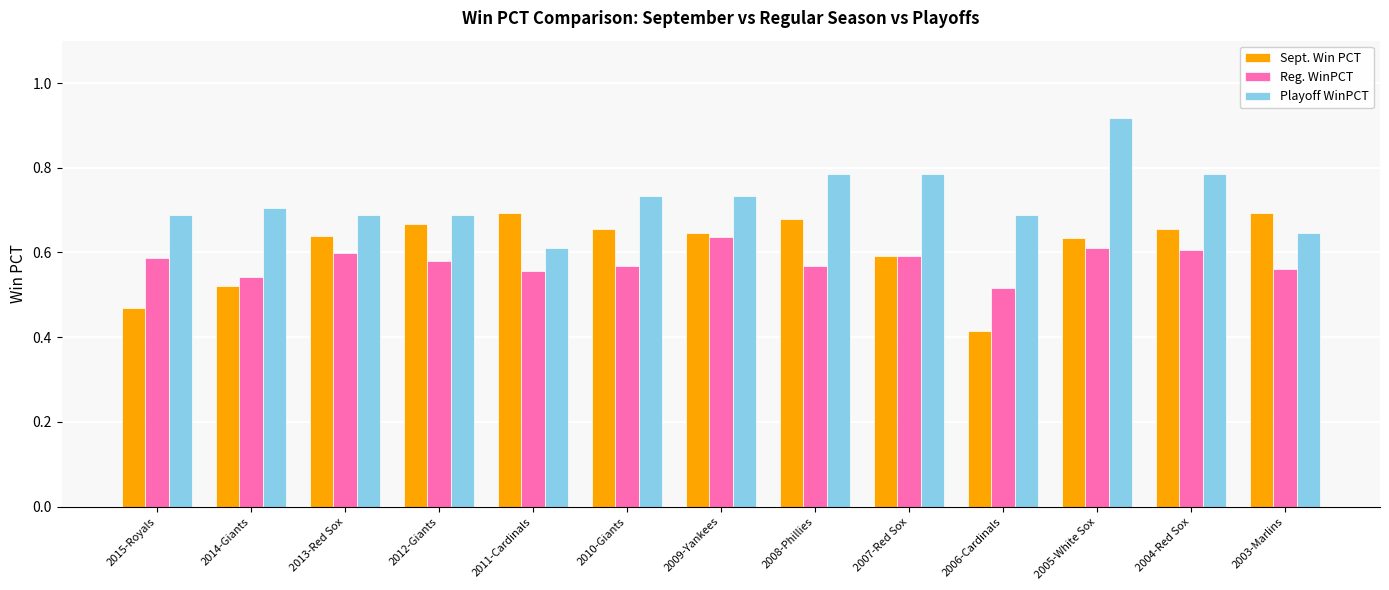

Does the chart contain stacked bars?

No